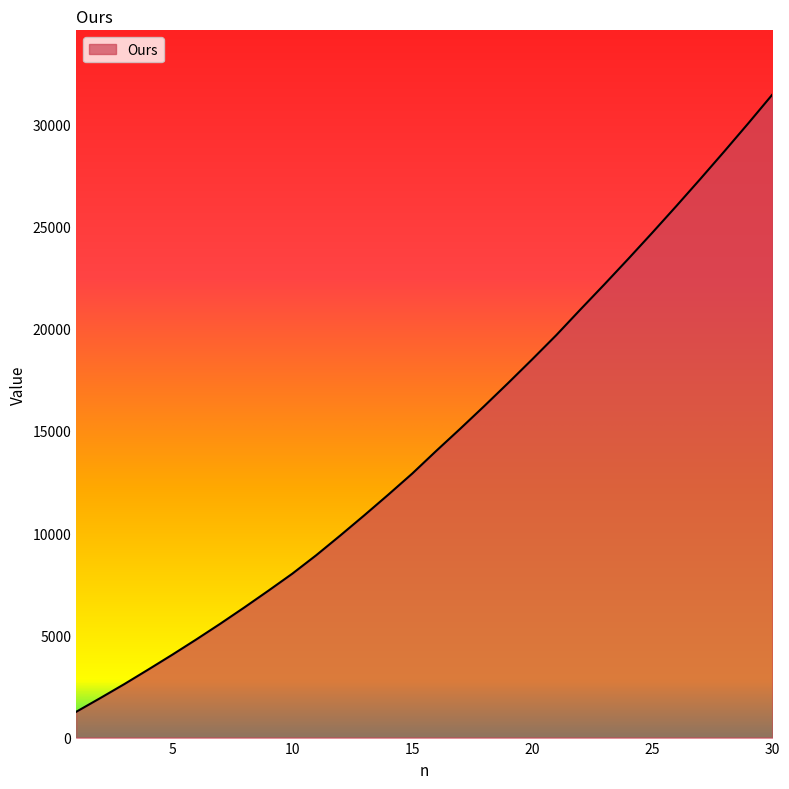

What is the maximum value shown in the chart?

31448